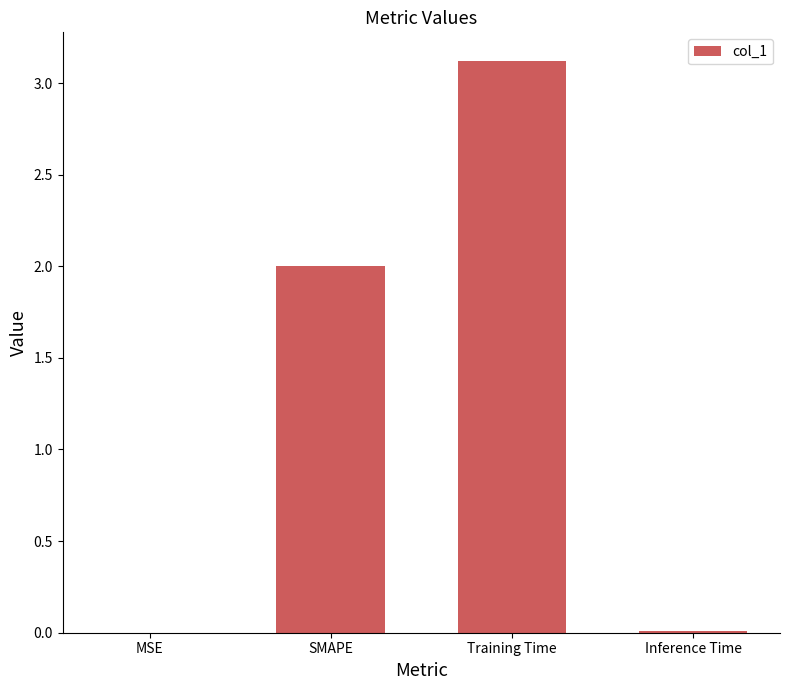

Read the value at SMAPE.

2.0